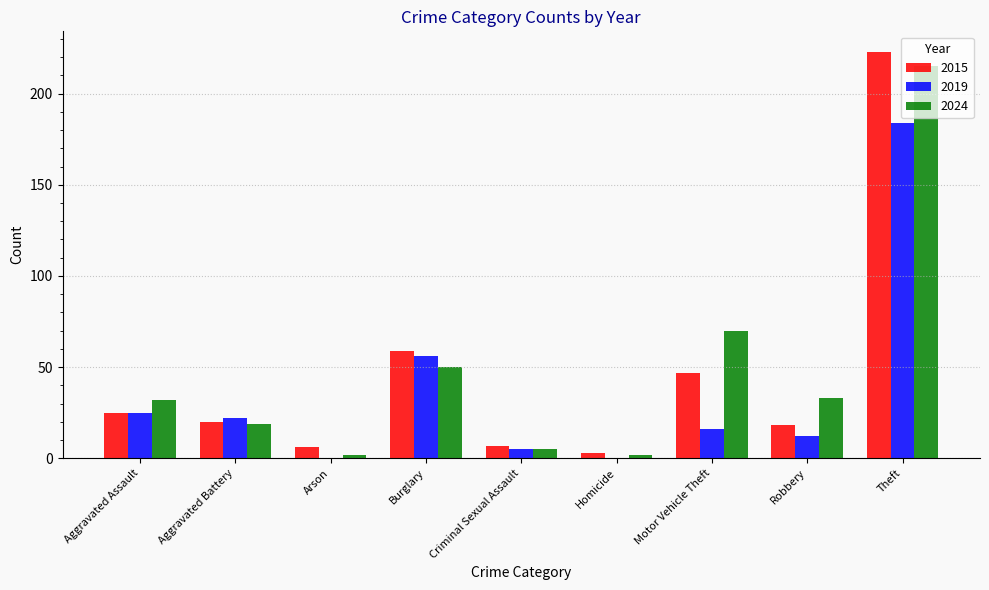

Is the value of 2019 at Criminal Sexual Assault greater than the value of 2015 at Motor Vehicle Theft?

No